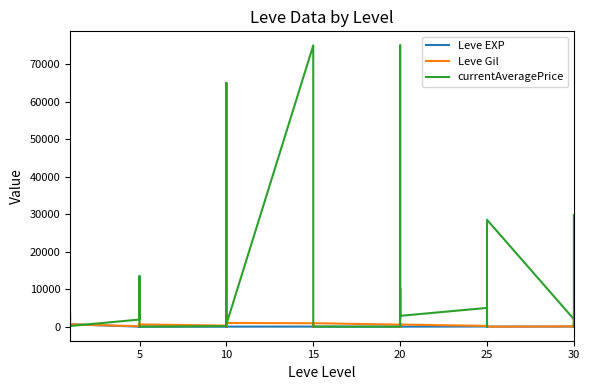

True or false: currentAveragePrice and Leve EXP intersect in this chart.

True